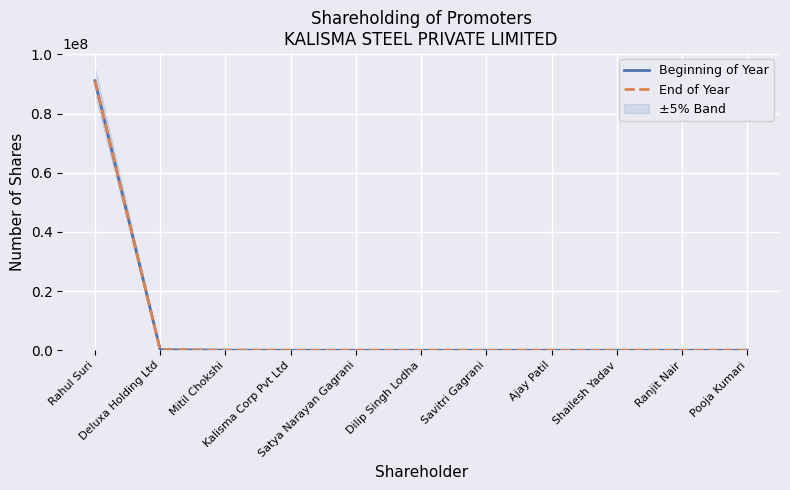

At which category is the sum across all series the highest?

Rahul Suri